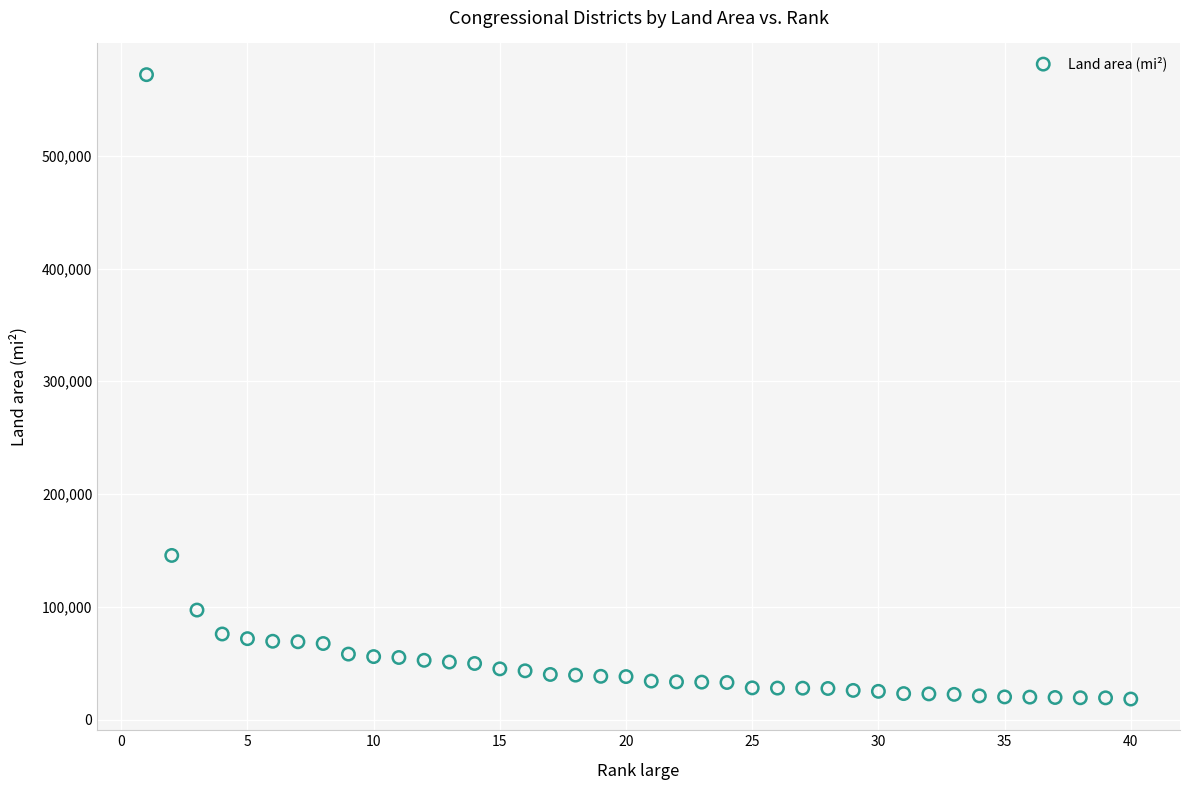

What is the range of X values (max minus min)?

39.0